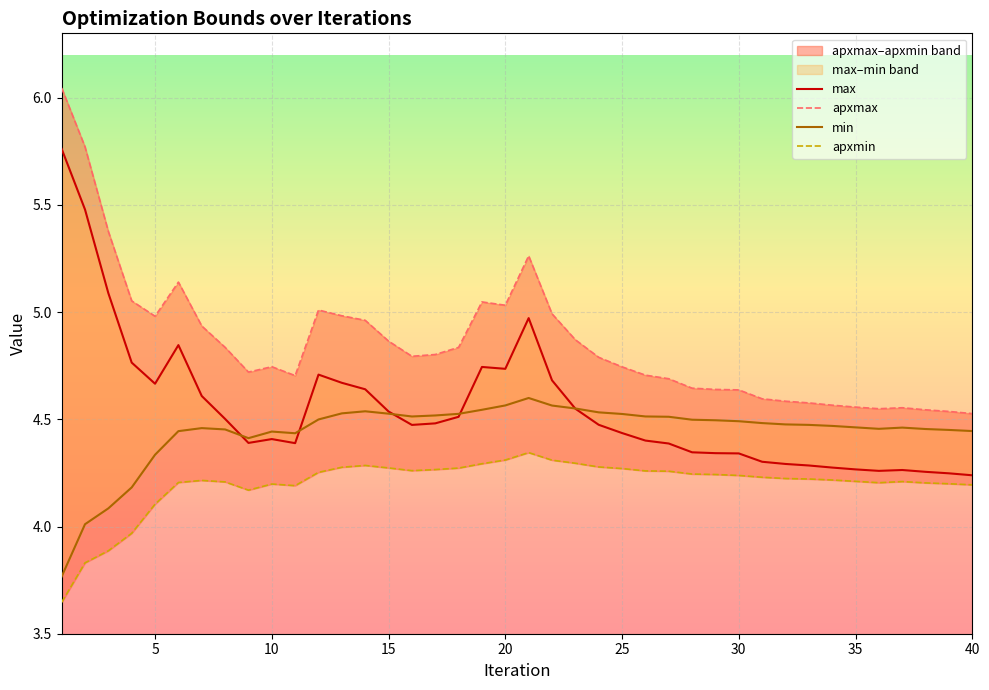

Which series has the widest spread of values?

max